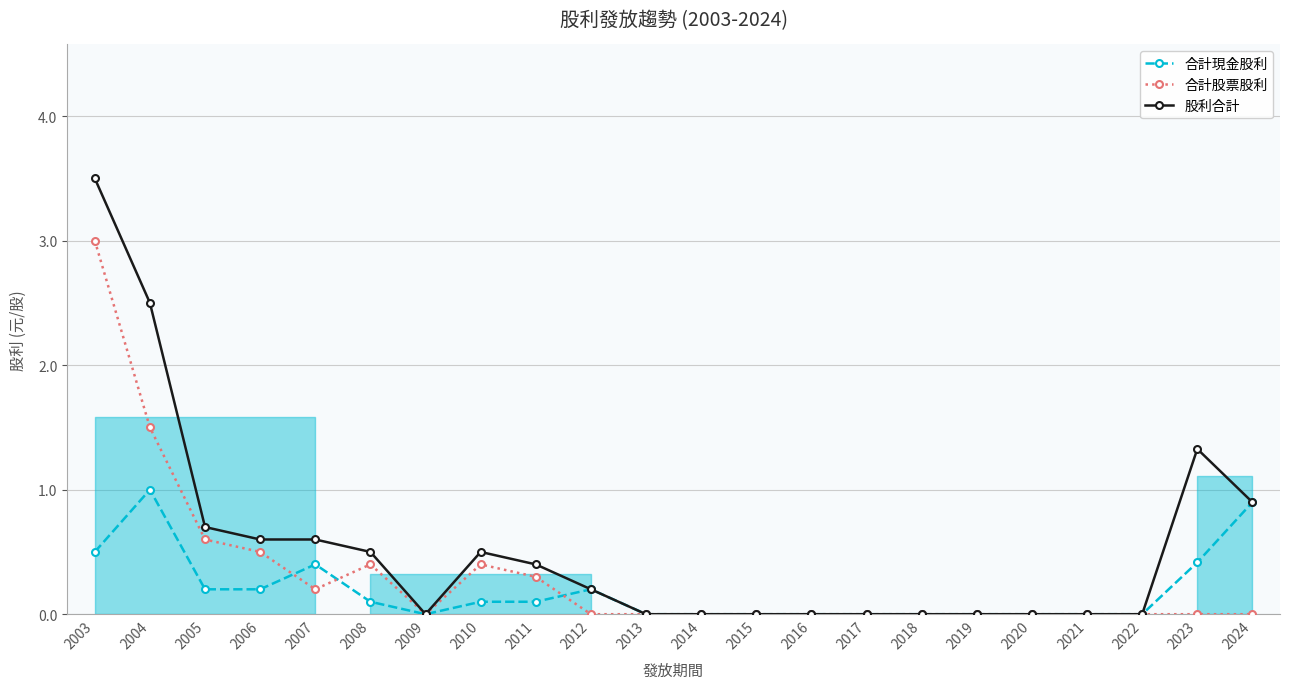

True or false: 合計現金股利 and 合計股票股利 intersect in this chart.

True